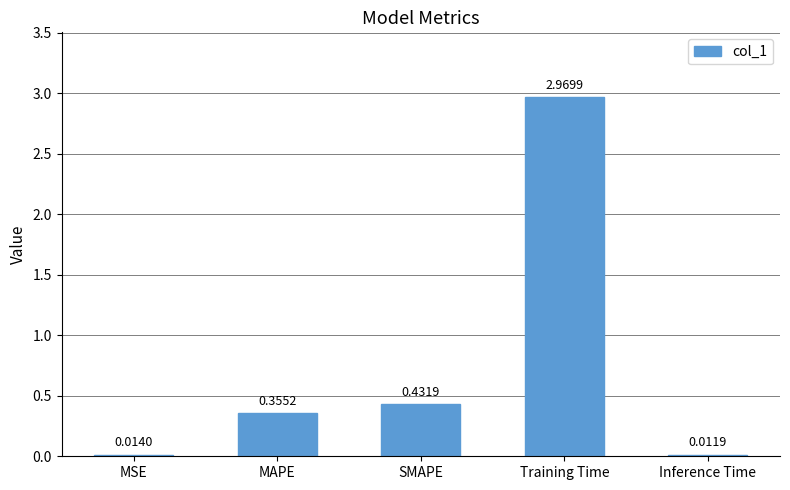

Rank the categories by value from lowest to highest.

Inference Time, MSE, MAPE, SMAPE, Training Time